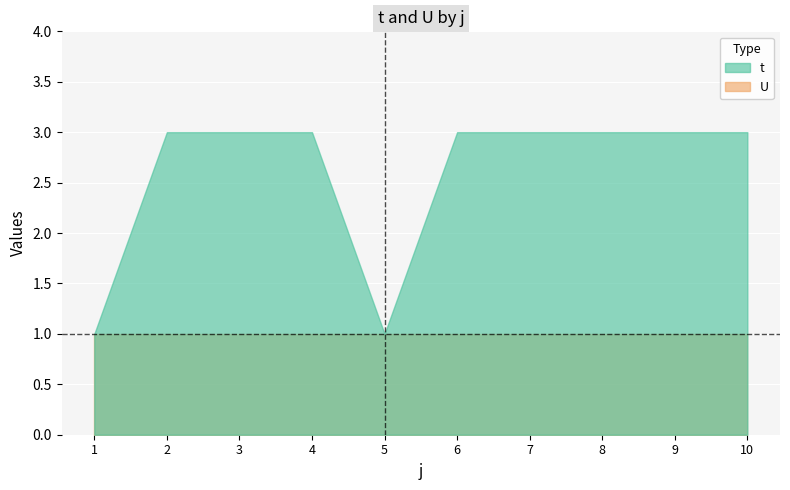

True or false: U has a value of 2 at 10.

False